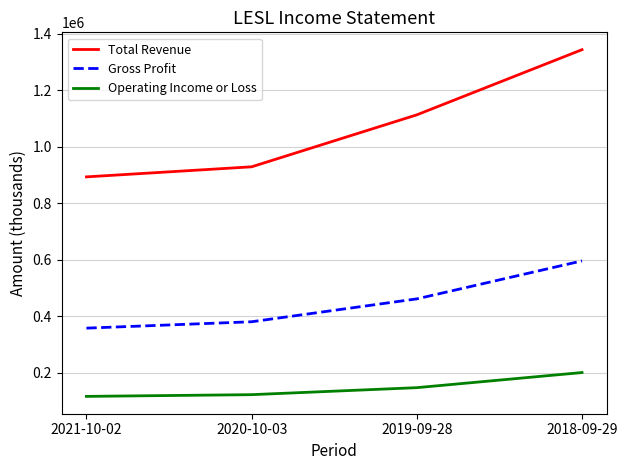

At which category is the sum across all series the highest?

2018-09-29